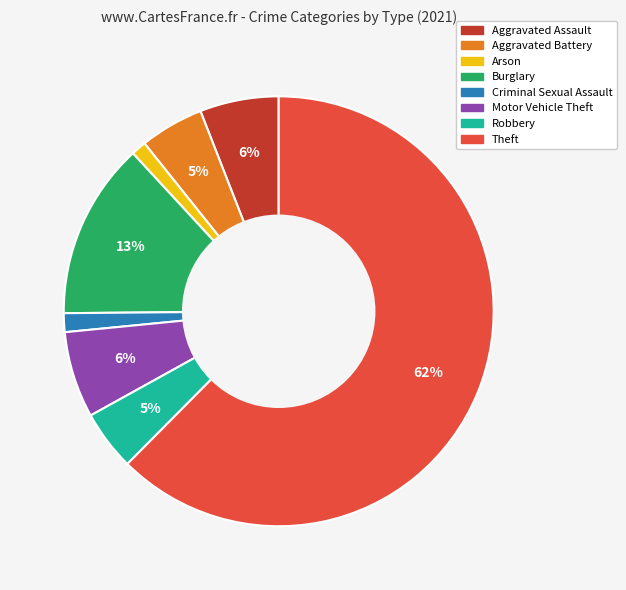

Which slice is the largest?

Theft